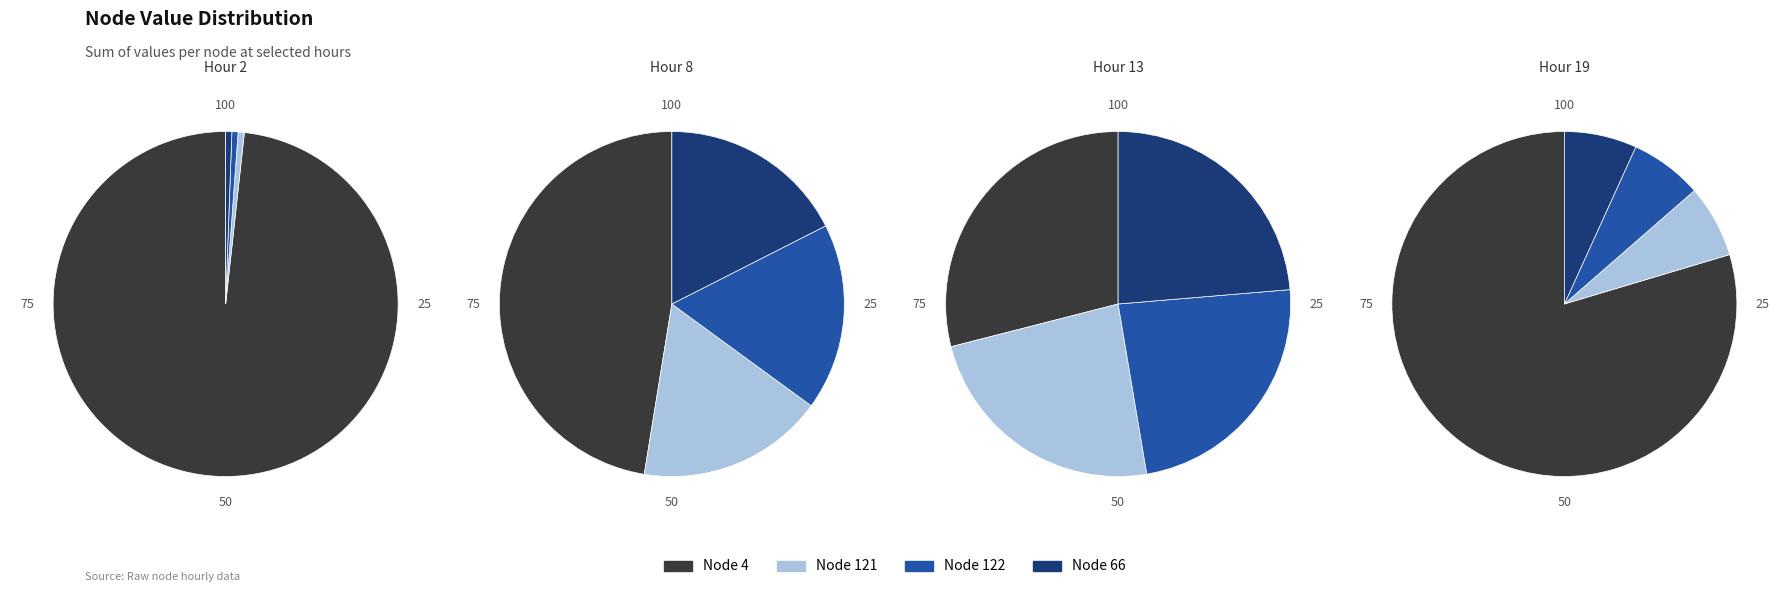

Does any single category account for the majority?

No